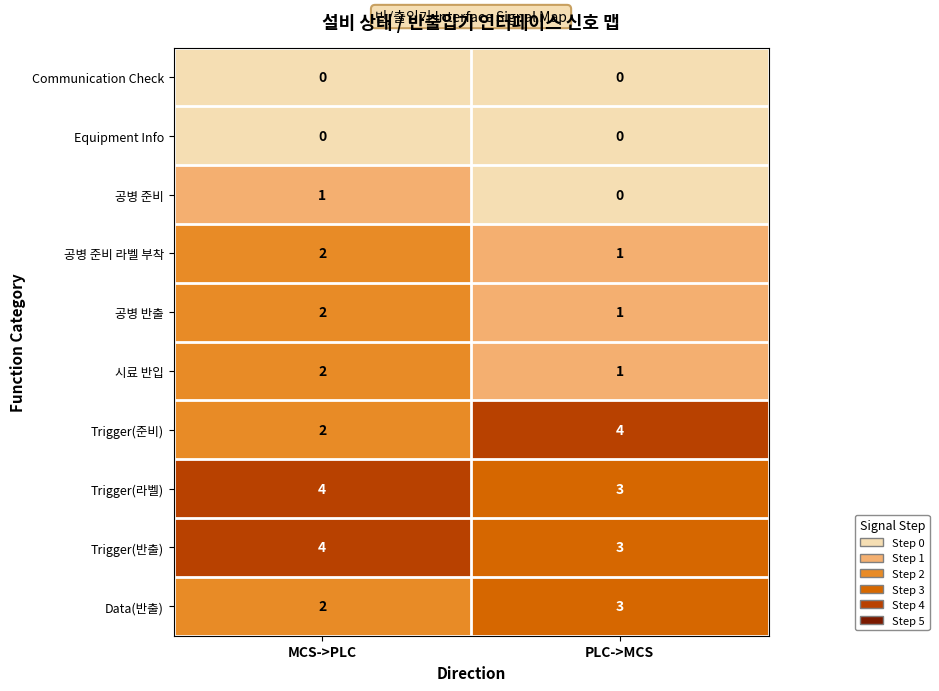

At which category is the sum across all series the highest?

MCS->PLC